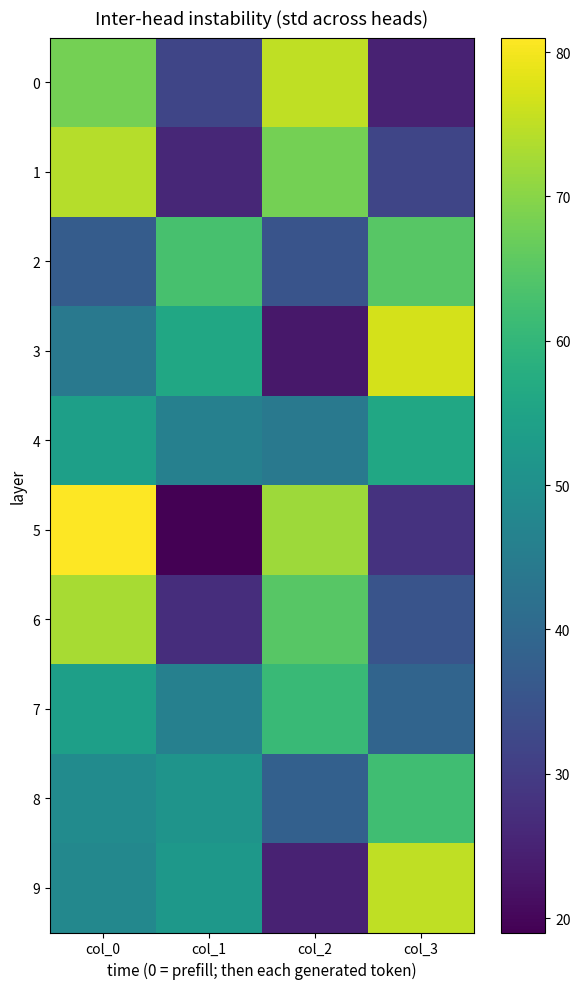

Between col_0 and col_1, which series saw the biggest shift?

5